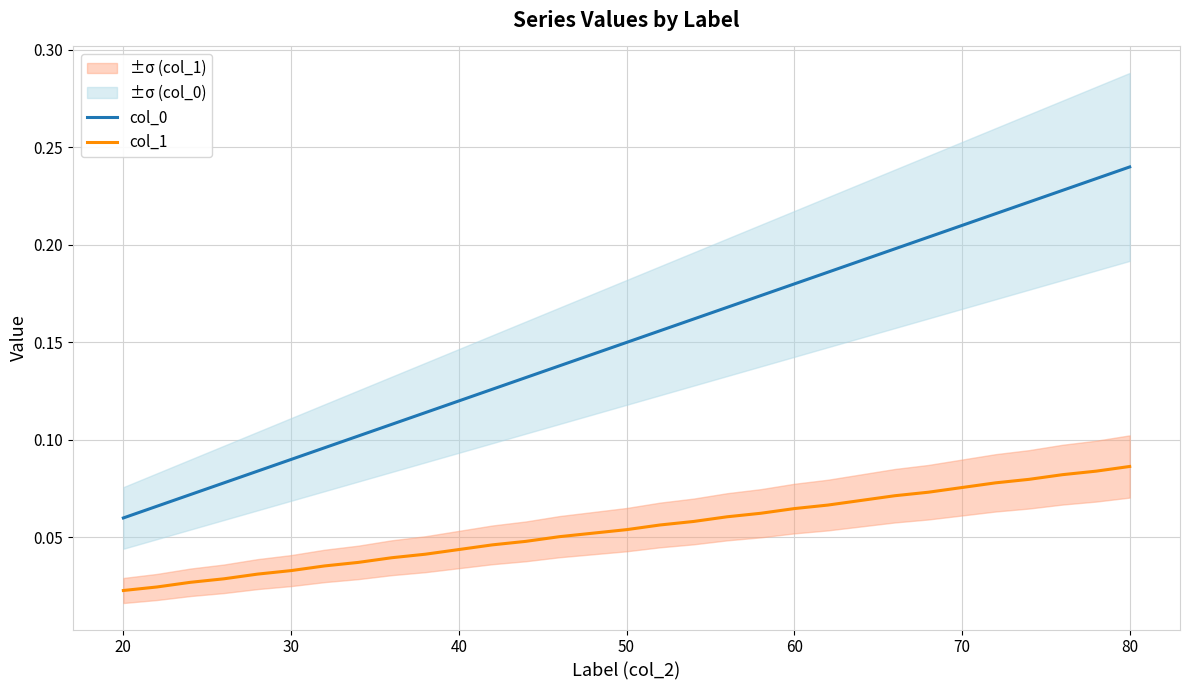

True or false: col_1 and col_0 cross at least once.

False